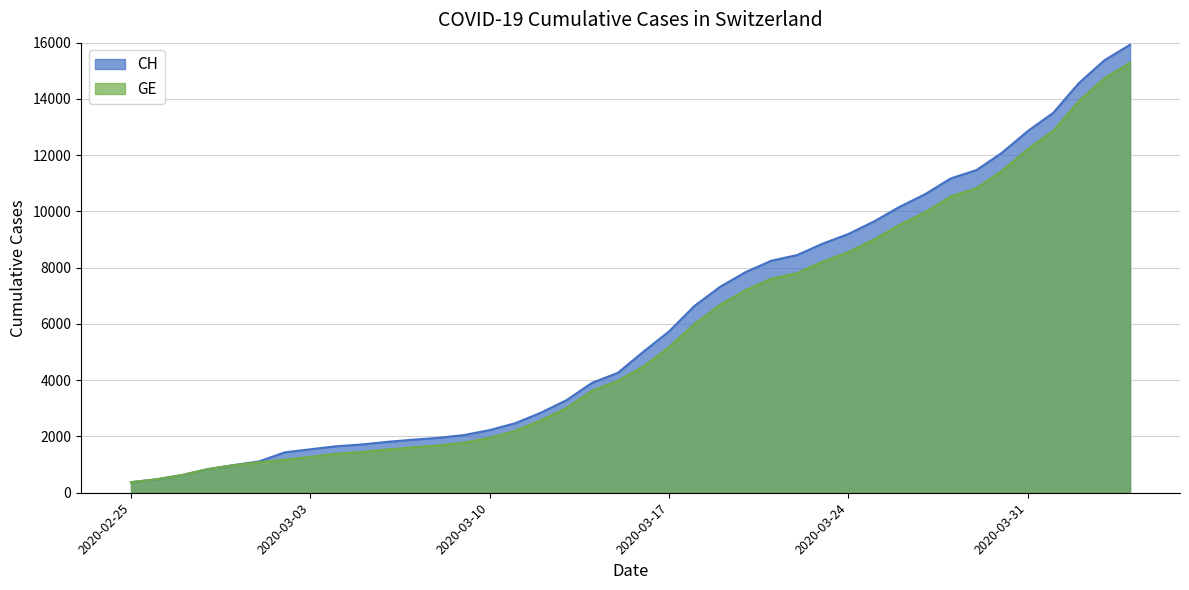

Rank the series by their average value, from lowest to highest.

GE, CH